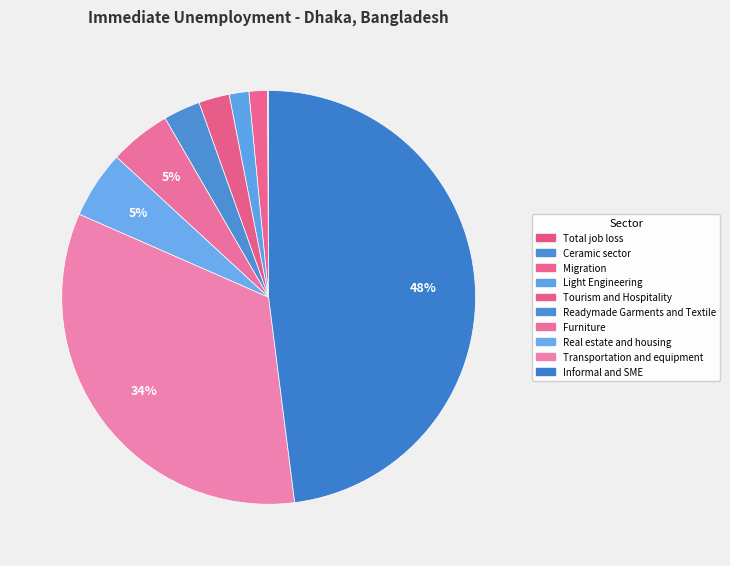

How many slices are in this pie chart?

10